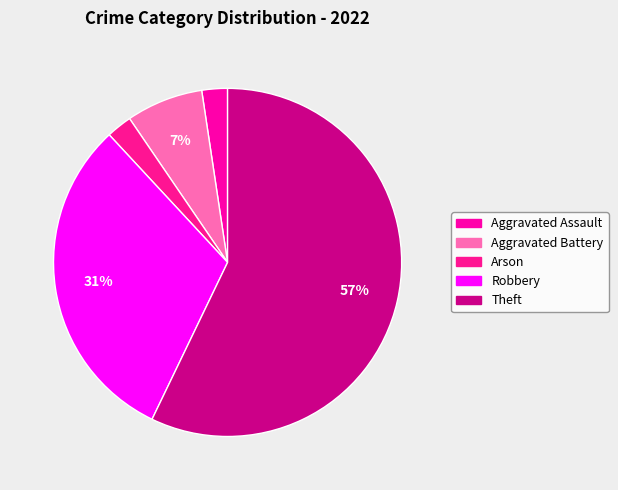

Does Robbery account for over 50% of the chart?

No